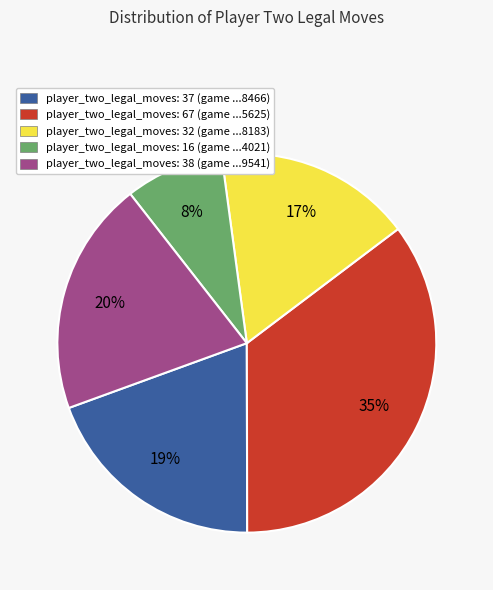

Is the sum of player_two_legal_moves: 16 (game ...4021) and player_two_legal_moves: 67 (game ...5625) greater than half?

No